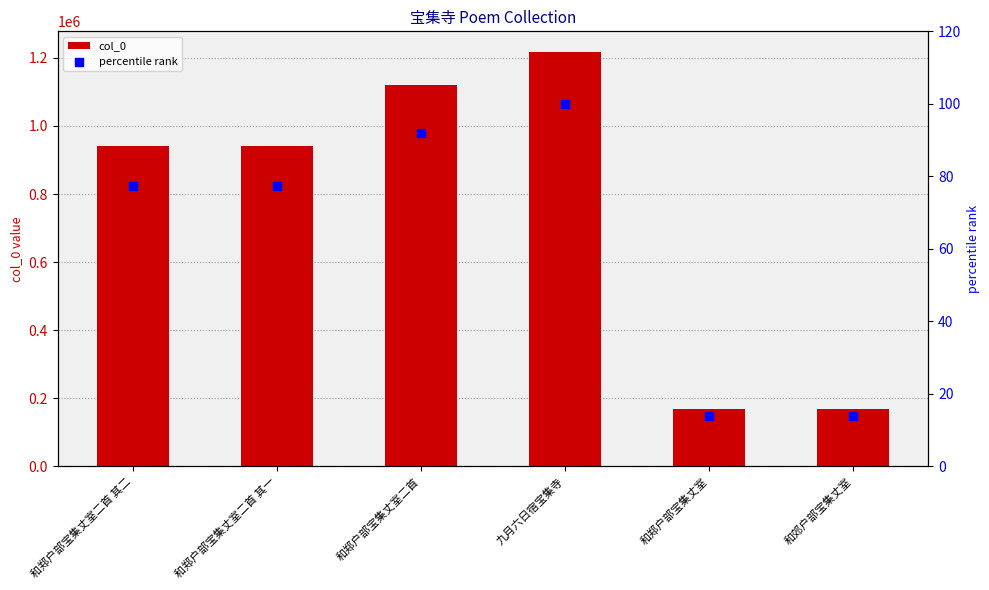

What is the total value across all series at 九月六日宿宝集寺?

1216857.0